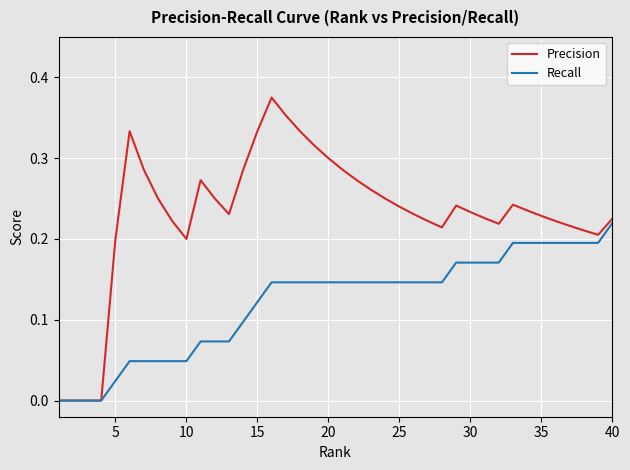

Which series has the widest spread of values?

Precision